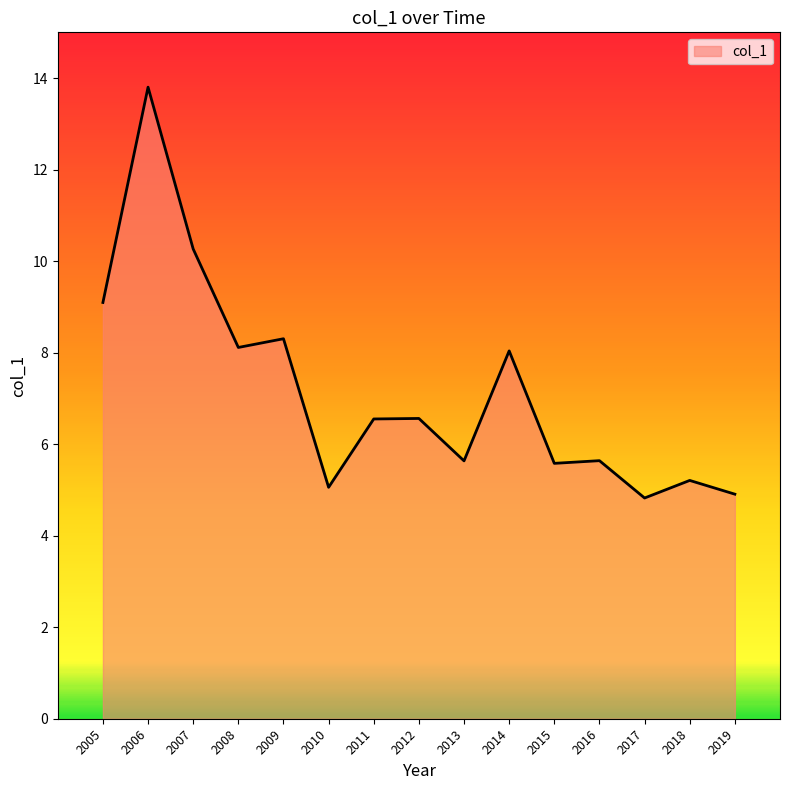

What is the average value?

7.2